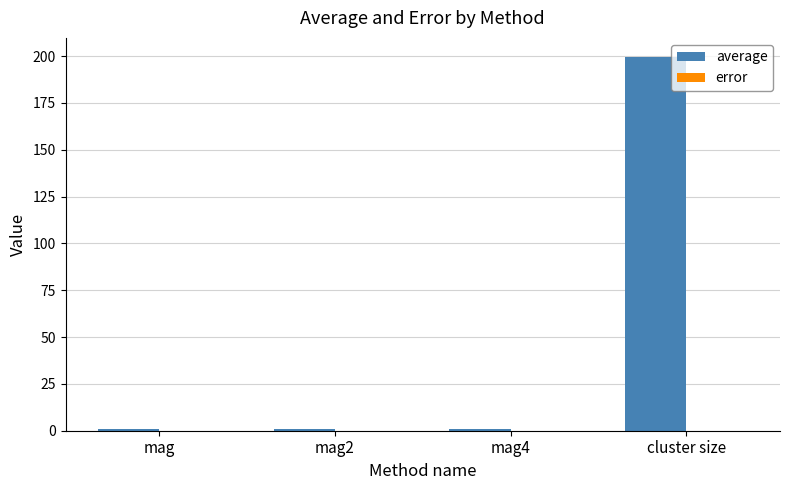

Between mag2 and cluster size, which series saw the biggest shift?

average